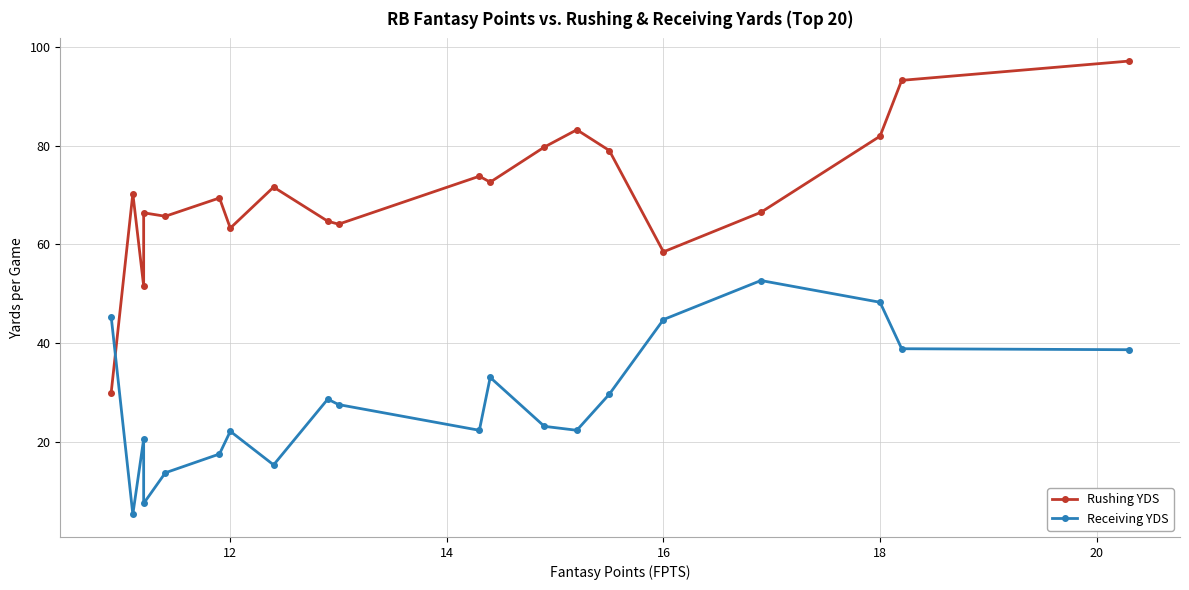

How many lines are shown in the chart?

2